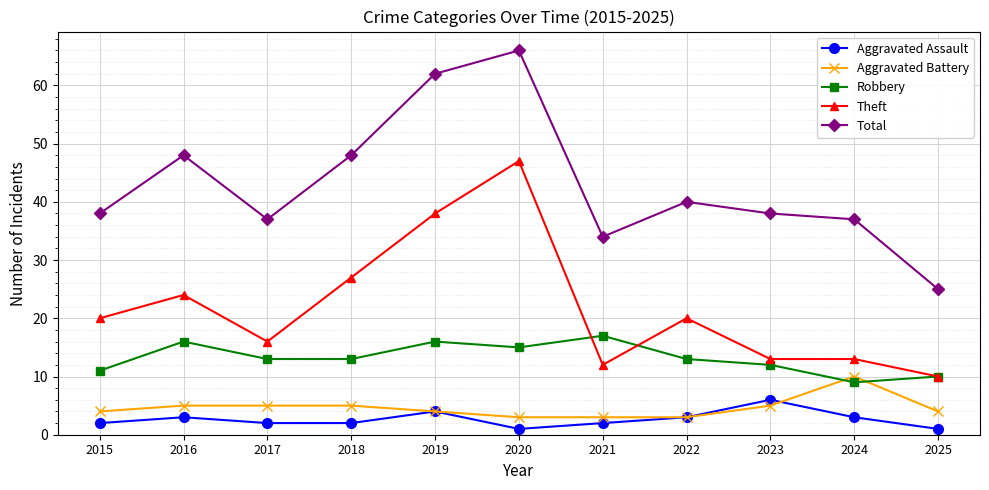

True or false: Theft and Total cross at least once.

False